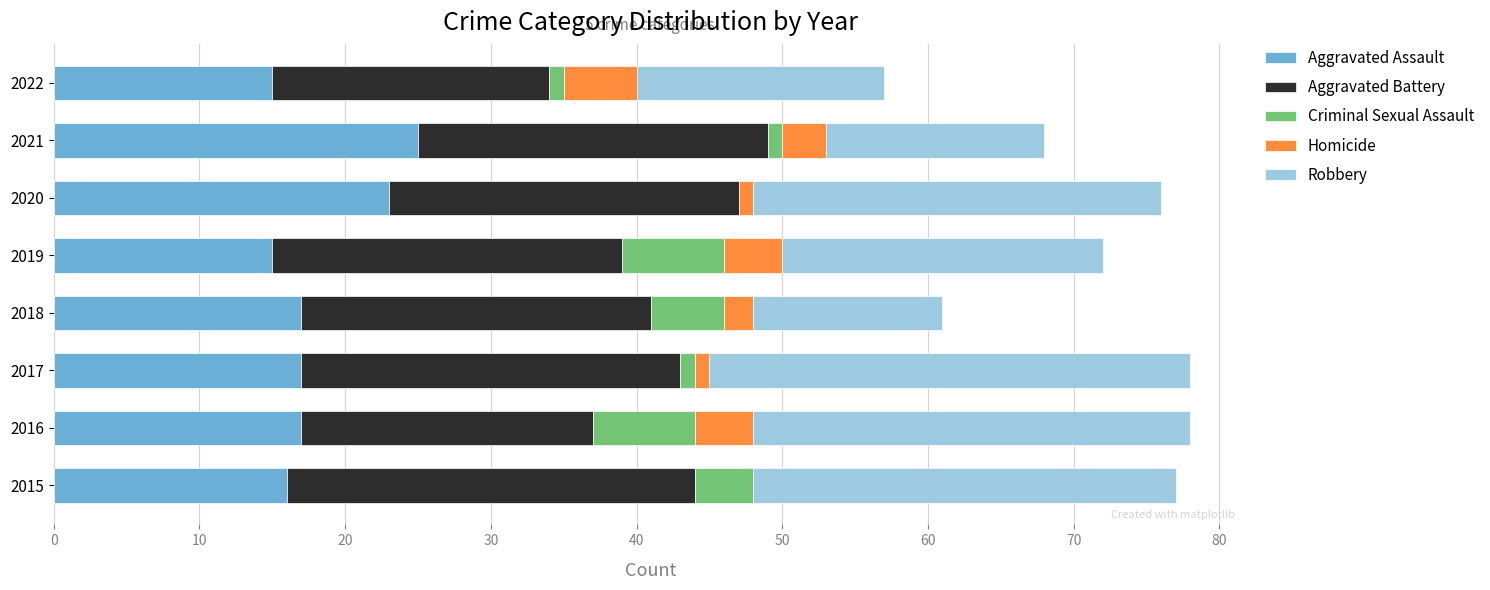

What is the total value across all series at 2018?

61